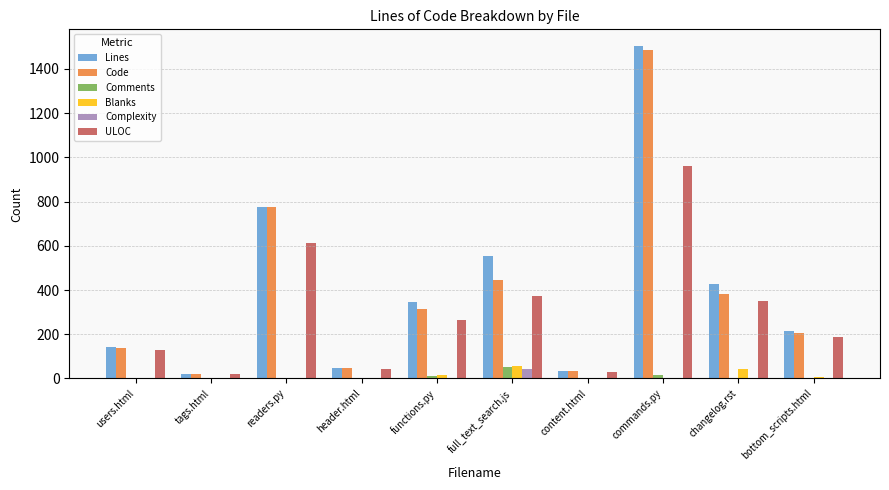

Which label corresponds to the largest value in the chart?

commands.py